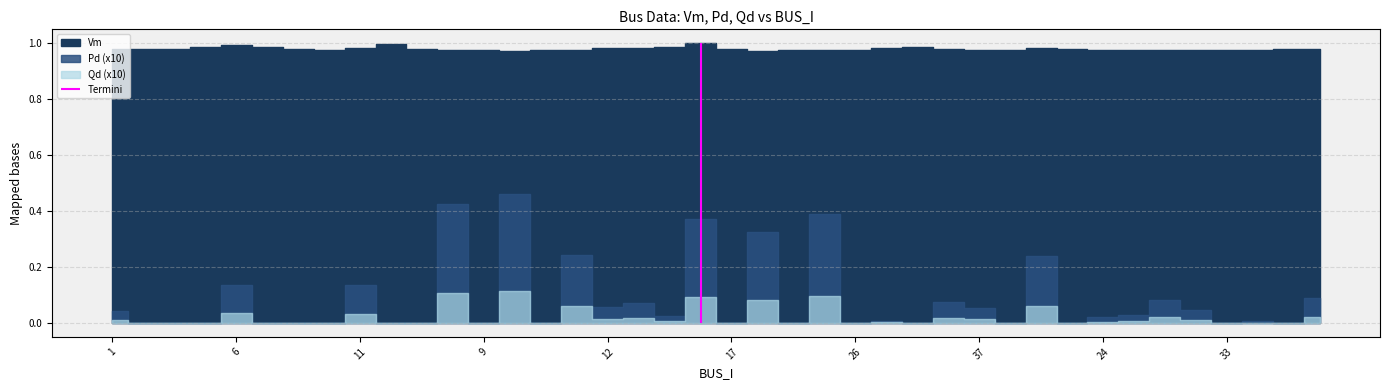

Which series has the largest total across all categories?

Vm